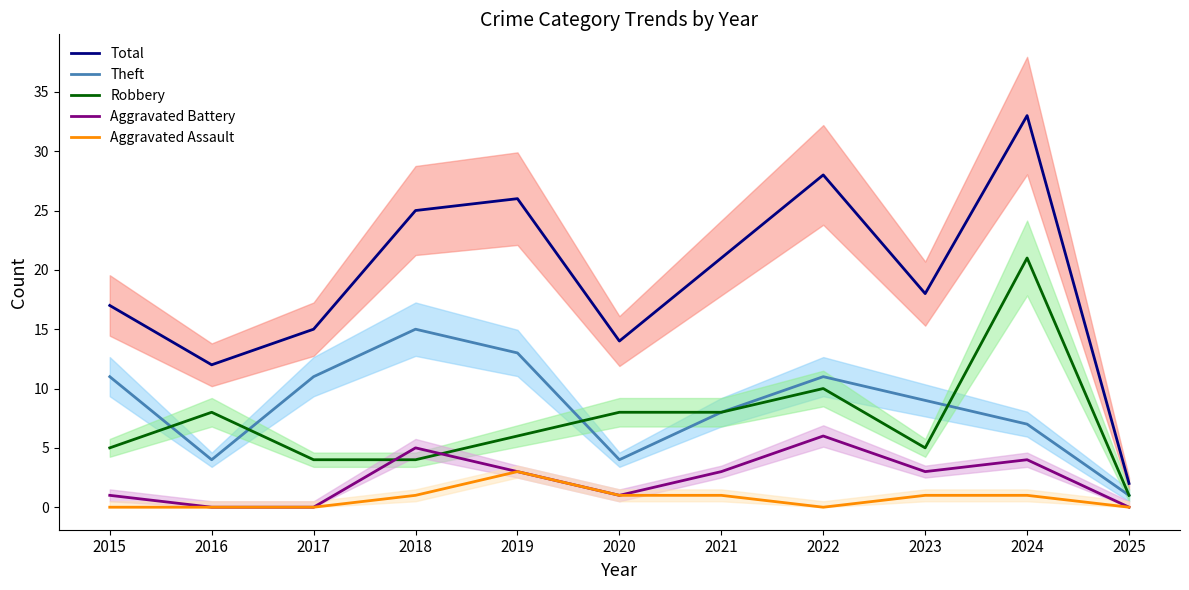

In Robbery, how many points are higher than both neighbors (excluding endpoints)?

3